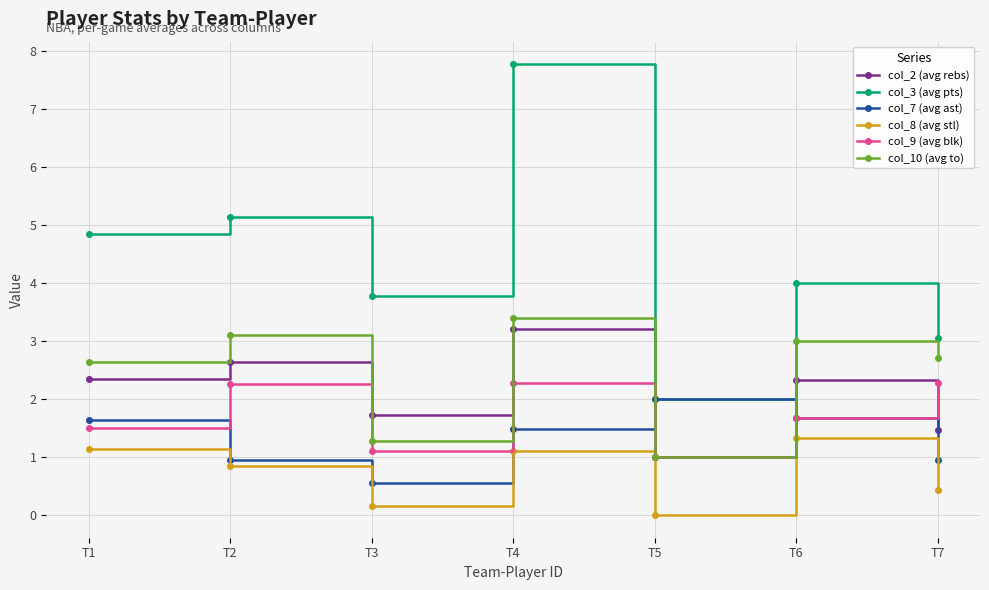

Which series has the largest range (max minus min)?

col_3 (avg pts)